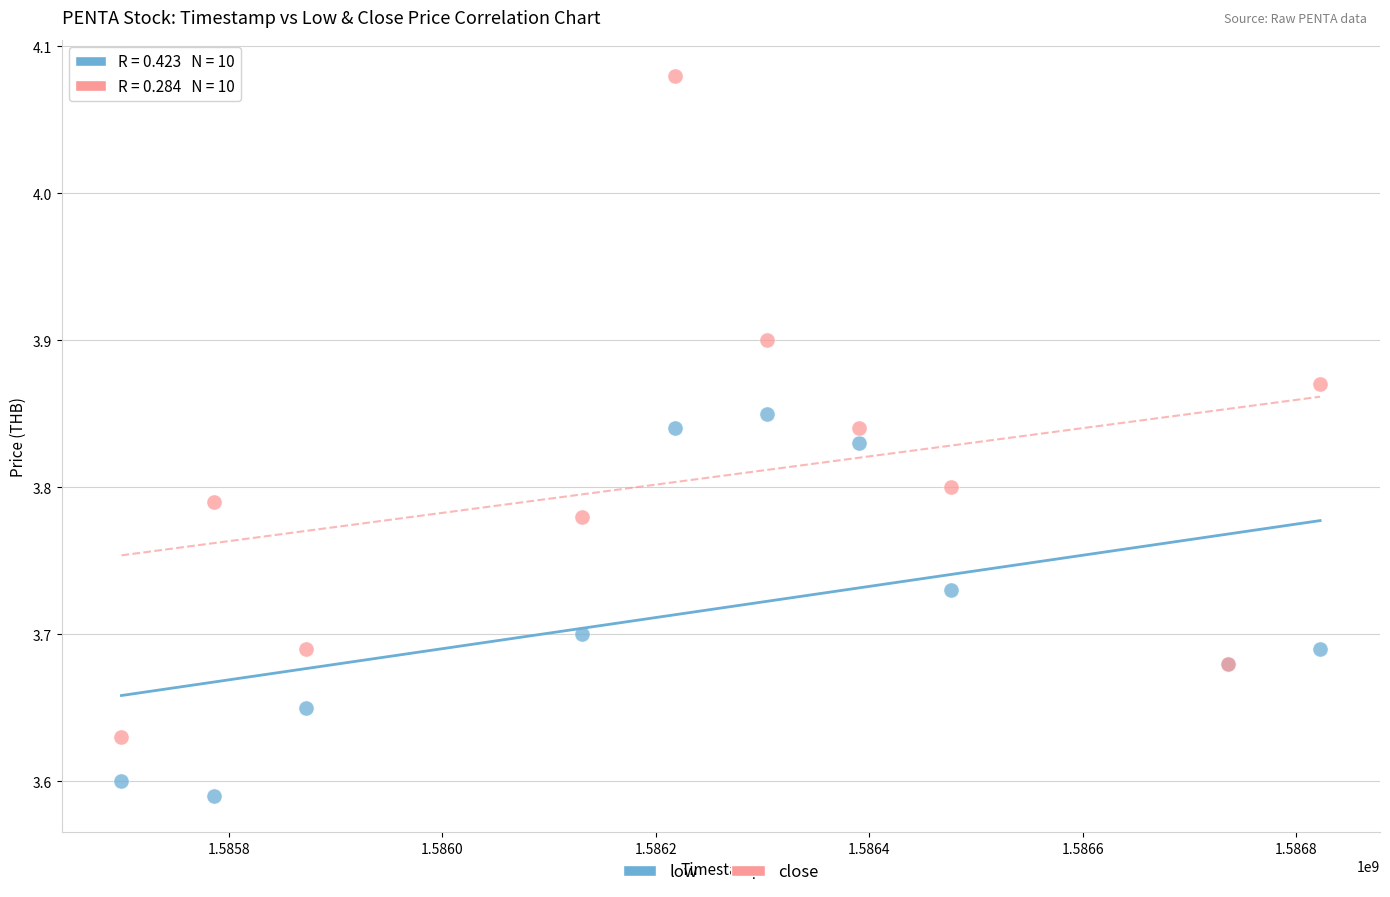

What are all the series names shown in the legend?

low, close